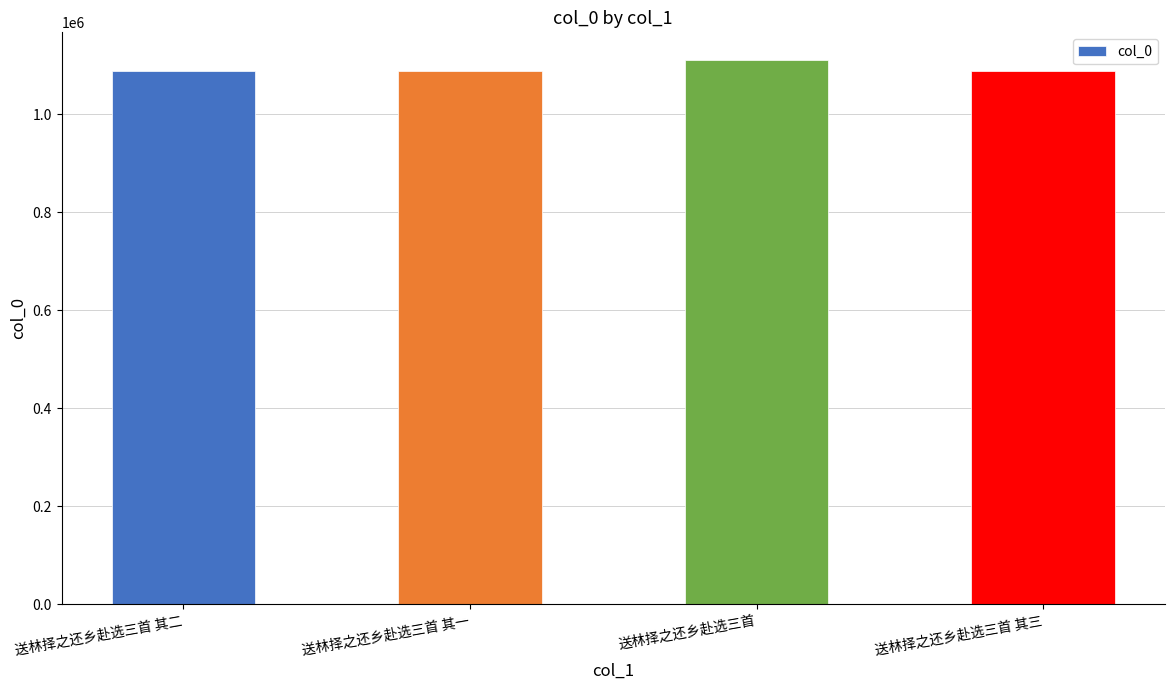

What value does the data have at 送林择之还乡赴选三首?

1110980